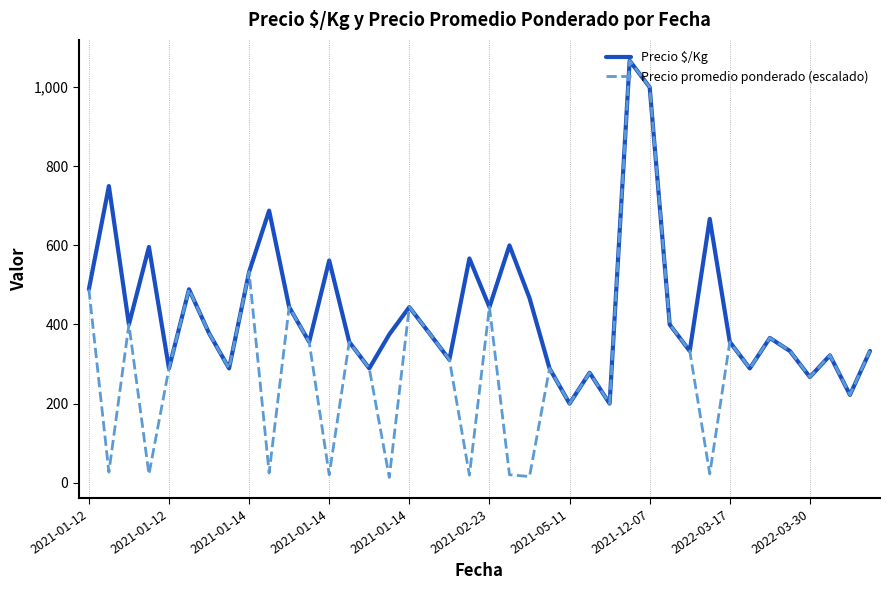

What is the highest value of the Precio promedio ponderado (escalado) series?

1067.0